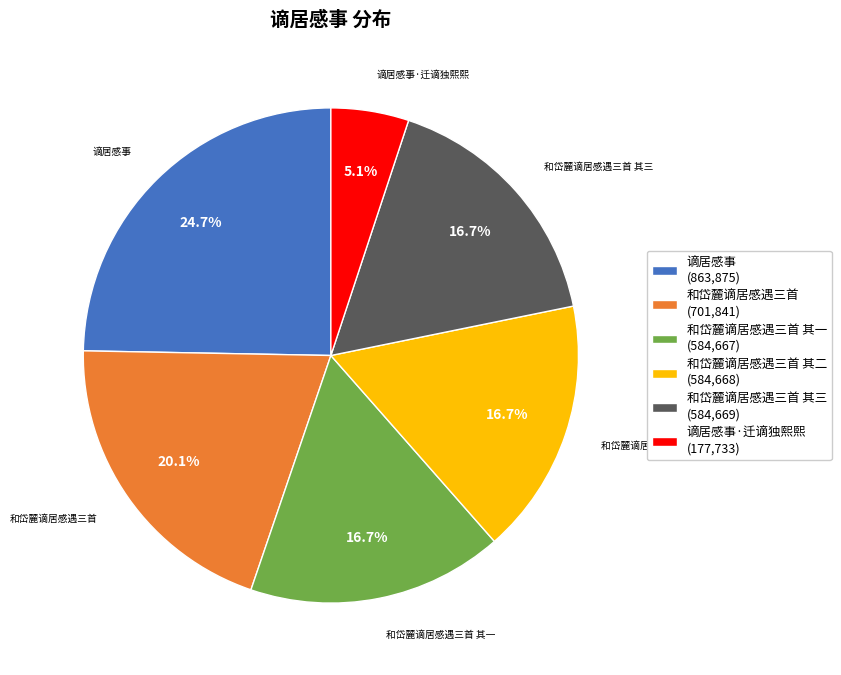

Is 和岱麓谪居感遇三首 其一 (584,667) the majority of the pie?

No